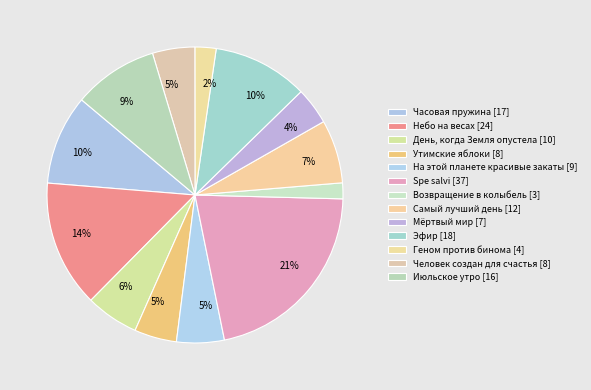

Rank the categories by value from lowest to highest.

Возвращение в колыбель, Геном против бинома, Мёртвый мир, Утимские яблоки, Человек создан для счастья, На этой планете красивые закаты, День, когда Земля опустела, Самый лучший день, Июльское утро, Часовая пружина, Эфир, Небо на весах, Spe salvi